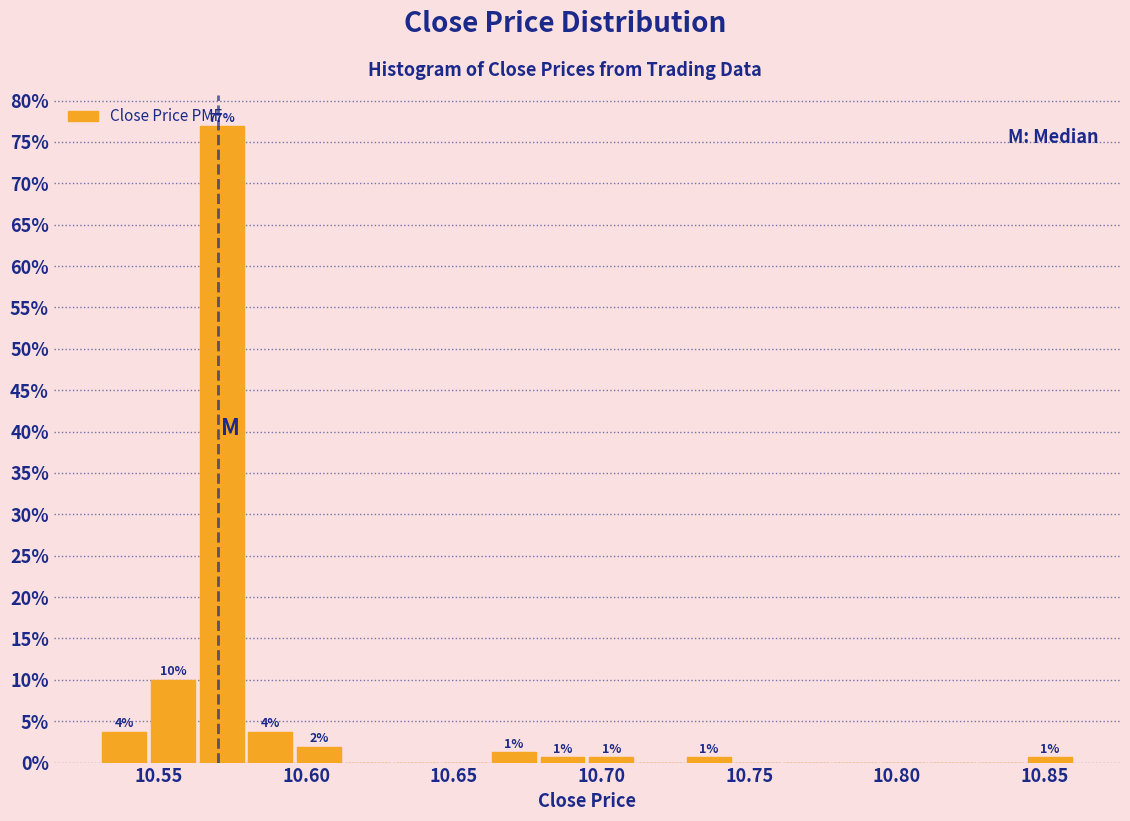

Read against the x-axis, roughly where is the centre of the tallest bar?

10.570